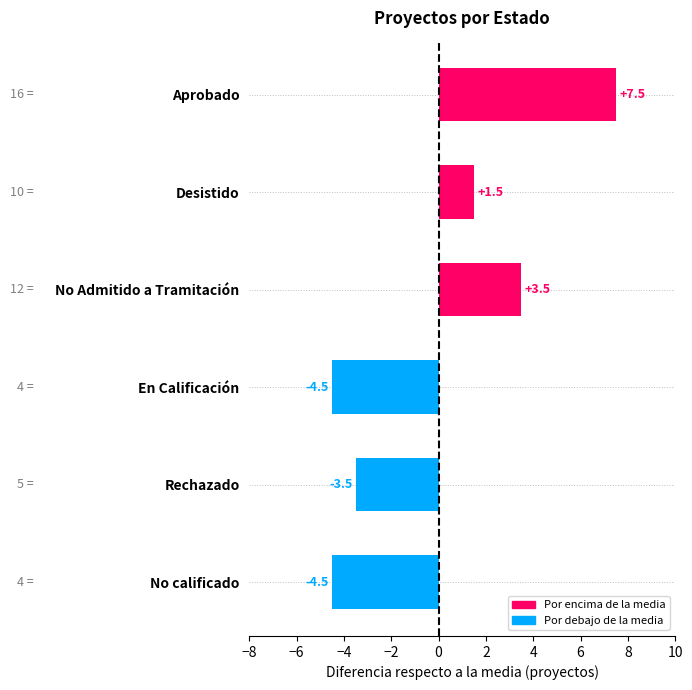

What is the value of the 3rd bar from the top?

3.5